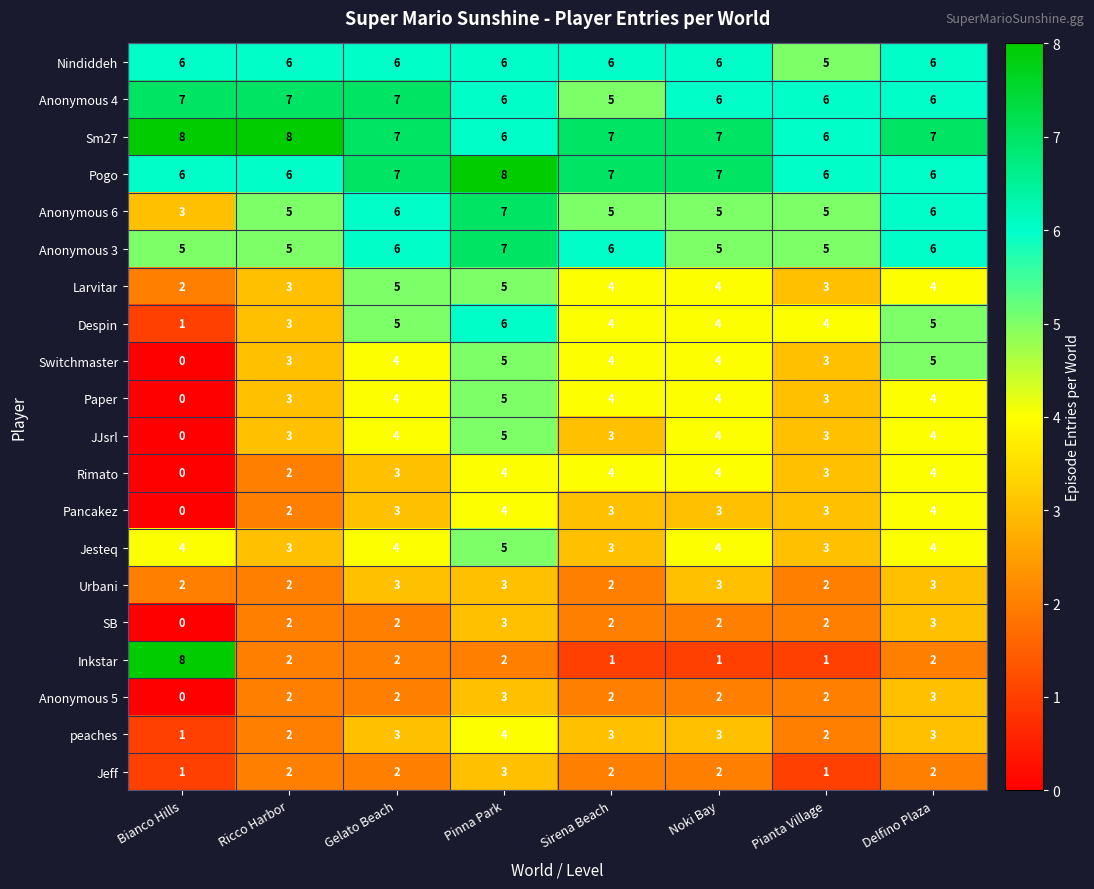

Which series has the largest total across all categories?

Sm27